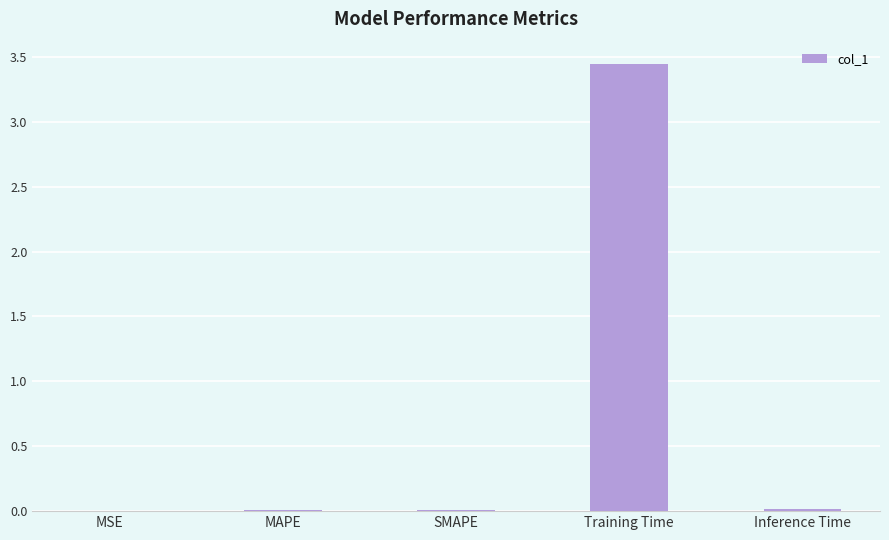

True or false: the data shows 1.6 at Training Time.

False